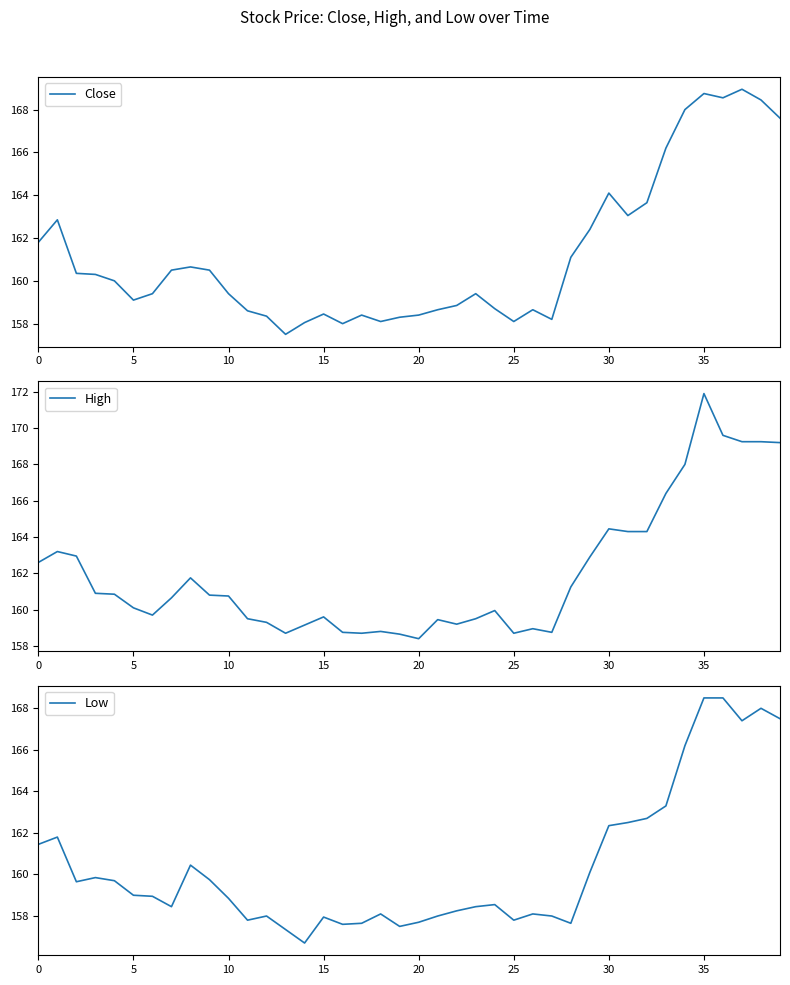

How many lines are shown in the chart?

3